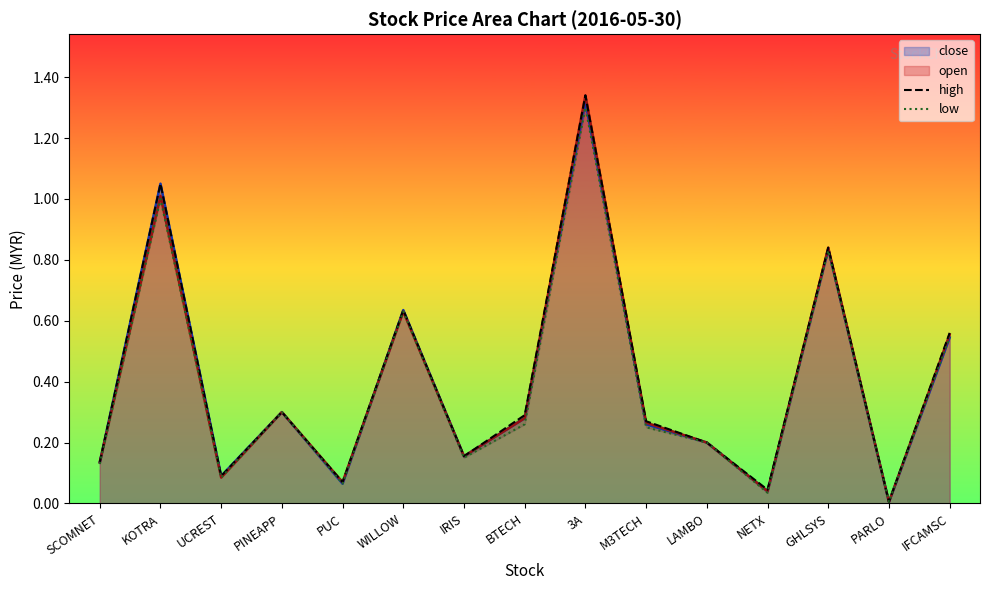

The value of close at PUC is 0.0. True or false?

False